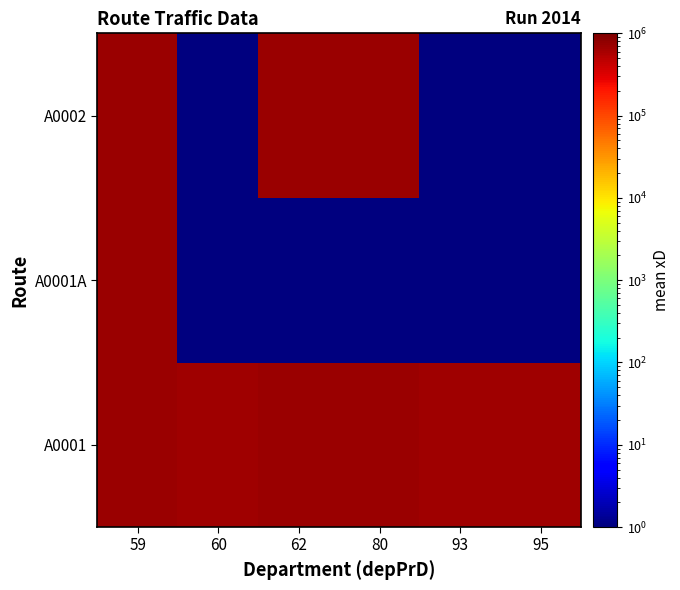

How many series are shown in this chart?

3